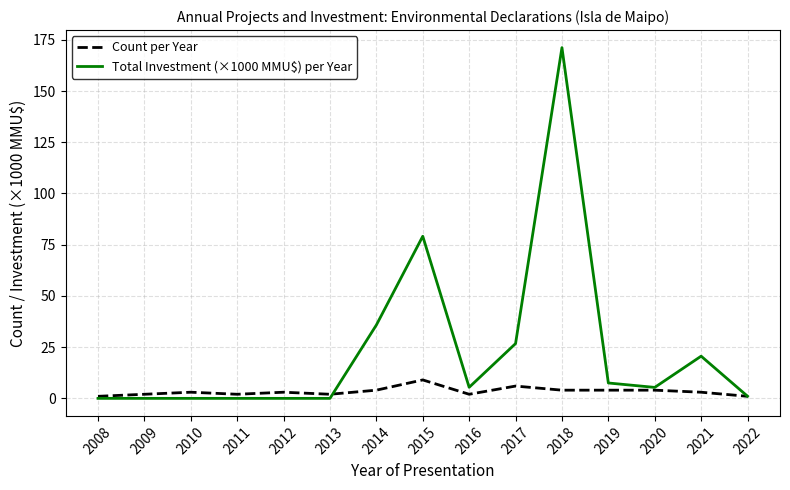

What is the spread (max minus min) of values at 2014?

31.8